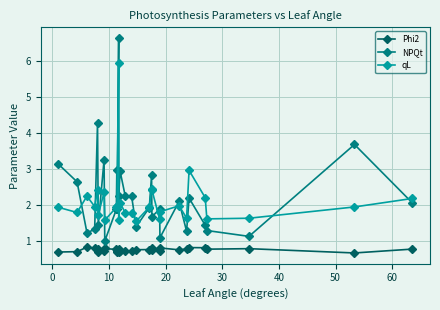

List the series in order of their peak value, highest first.

NPQt, qL, Phi2